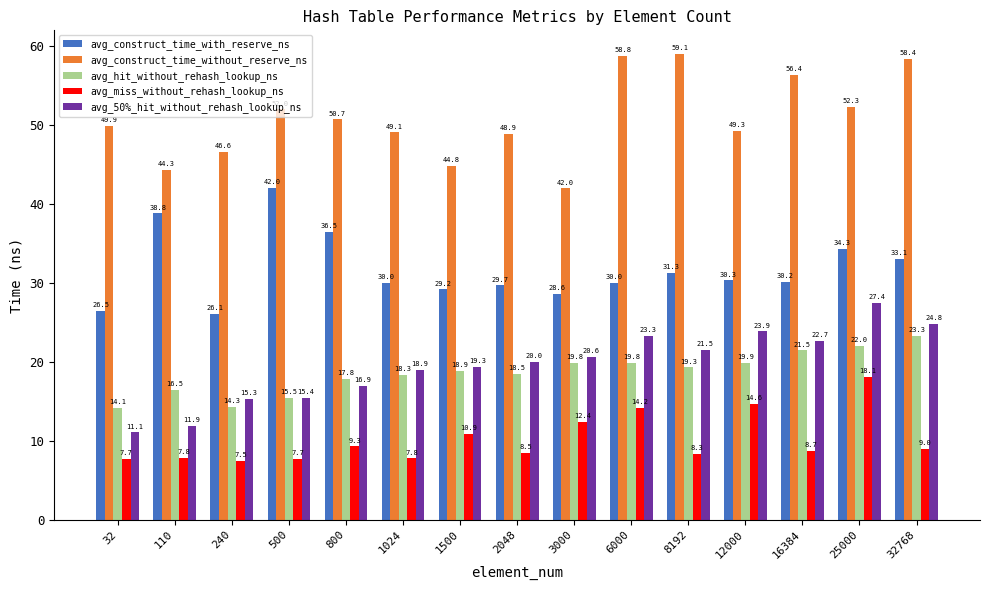

Is the value of avg_miss_without_rehash_lookup_ns at 1024 greater than the value of avg_construct_time_with_reserve_ns at 12000?

No